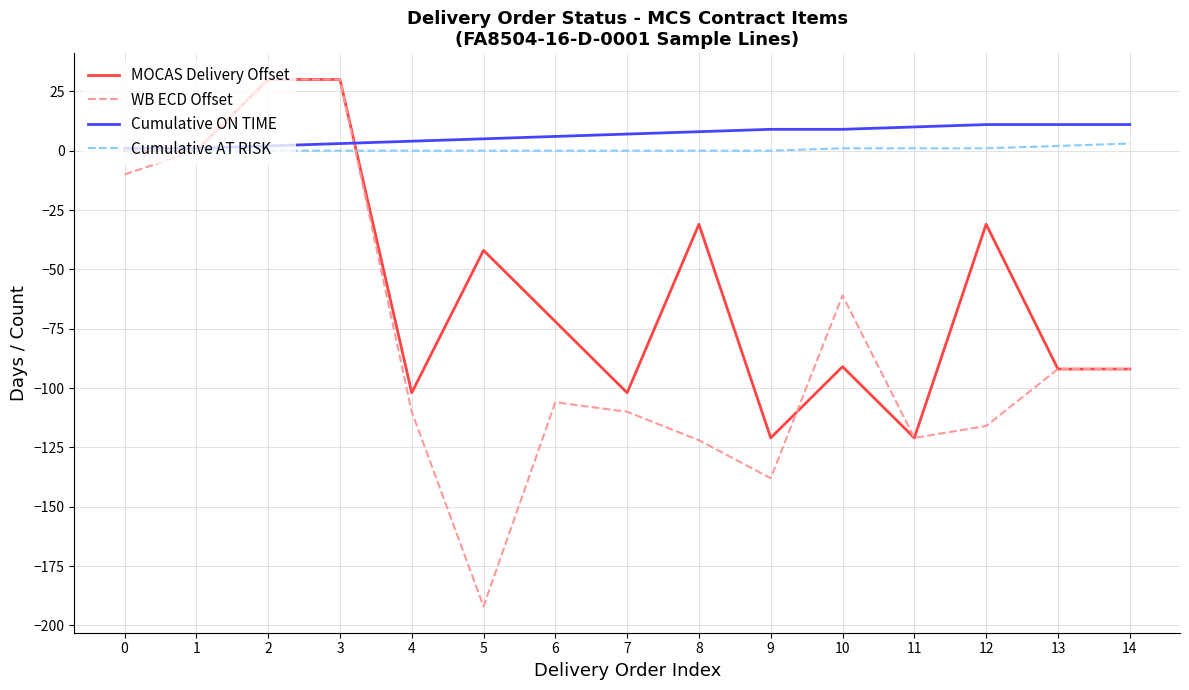

What is the approximate value of MOCAS Delivery Offset at 6?

-72